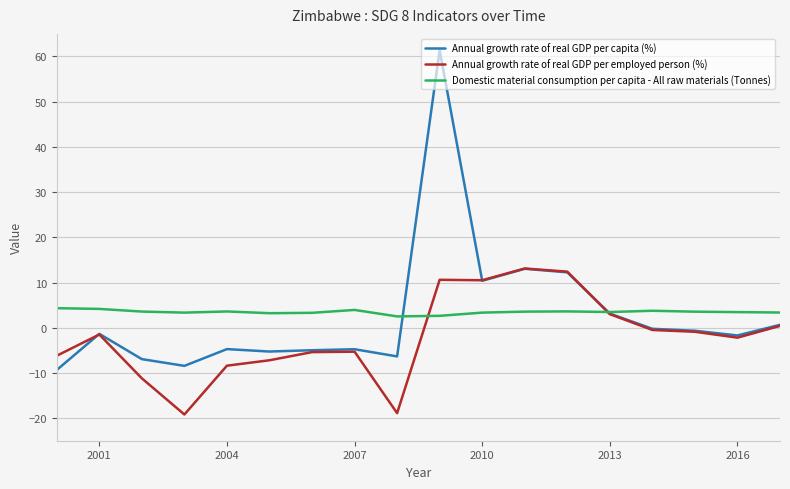

True or false: Domestic material consumption per capita - All raw materials (Tonnes) has more than 0 points higher than both neighbors.

True